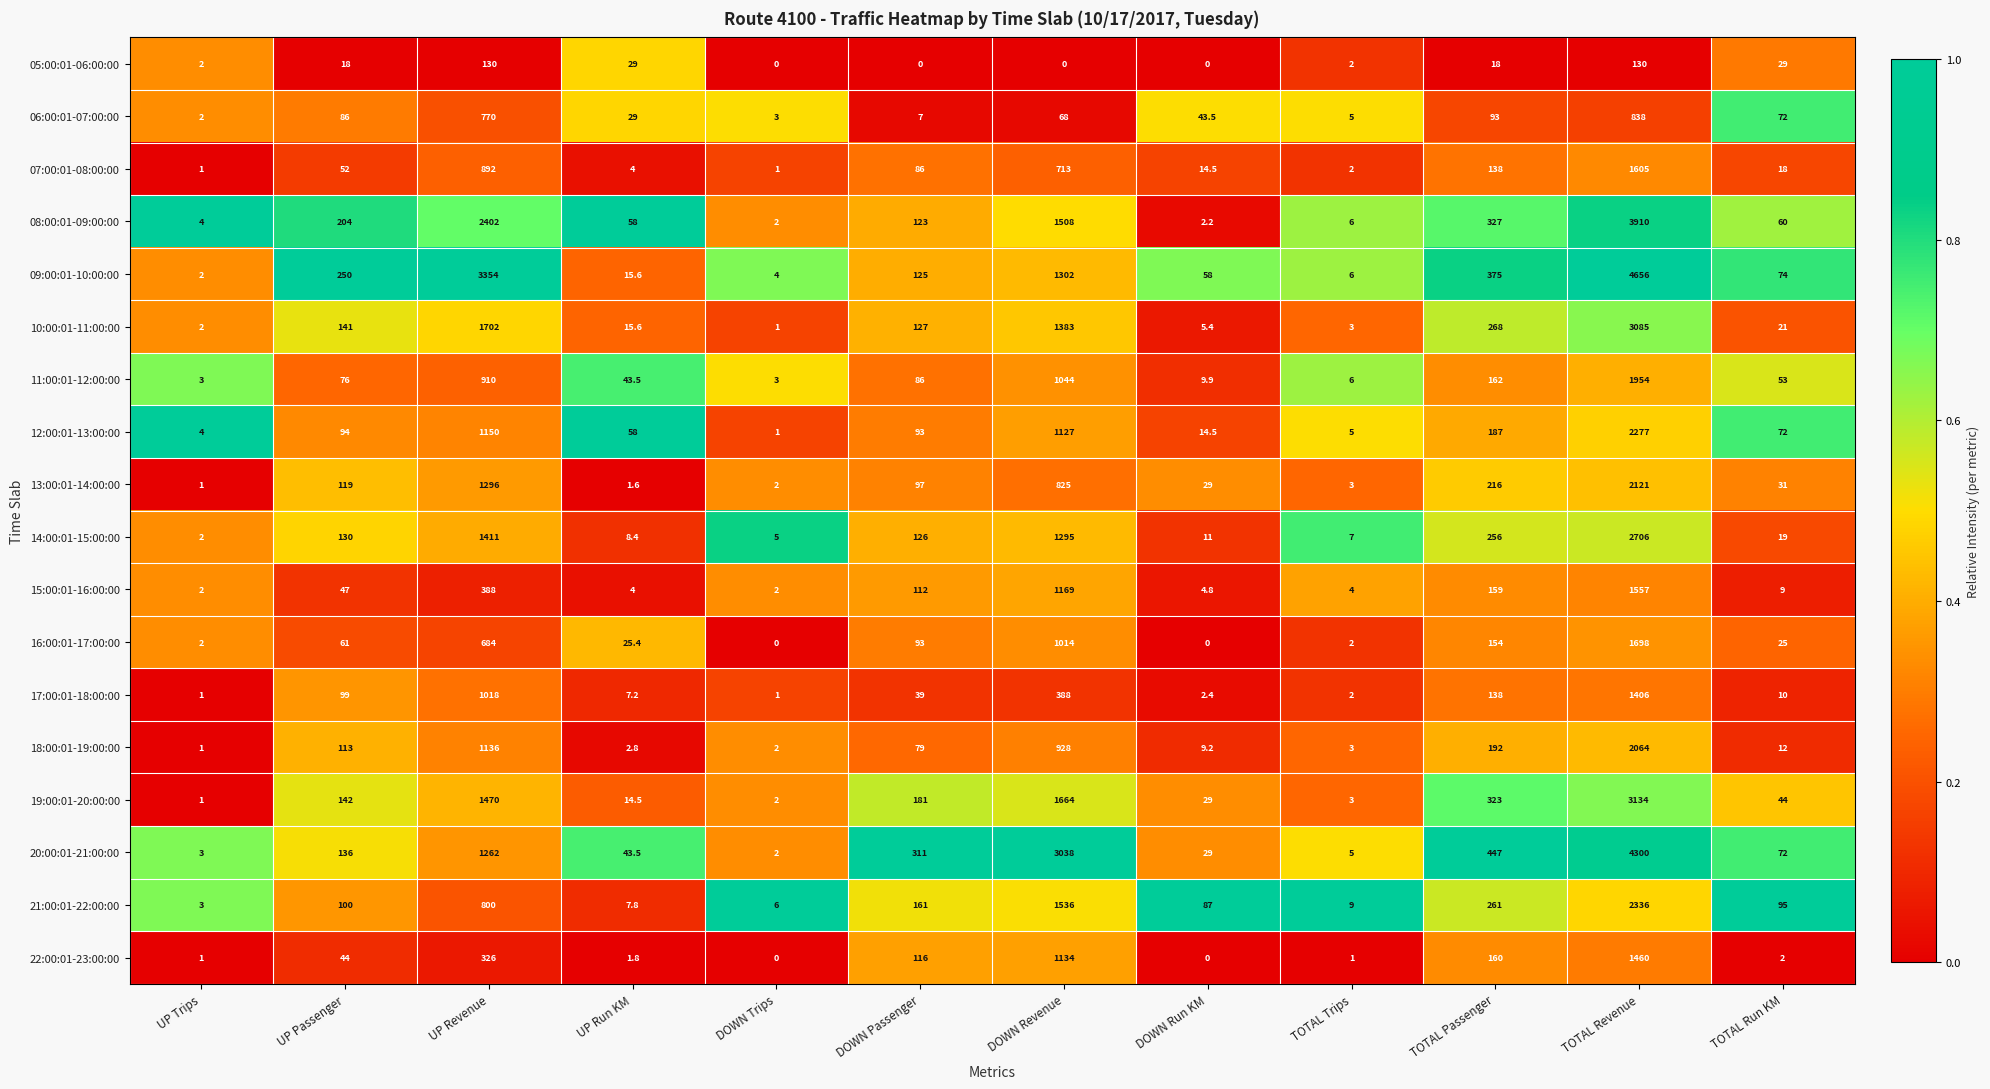

Rank the series at UP Revenue from highest to lowest value.

09:00:01-10:00:00, 08:00:01-09:00:00, 10:00:01-11:00:00, 19:00:01-20:00:00, 14:00:01-15:00:00, 13:00:01-14:00:00, 20:00:01-21:00:00, 12:00:01-13:00:00, 18:00:01-19:00:00, 17:00:01-18:00:00, 11:00:01-12:00:00, 07:00:01-08:00:00, 21:00:01-22:00:00, 06:00:01-07:00:00, 16:00:01-17:00:00, 15:00:01-16:00:00, 22:00:01-23:00:00, 05:00:01-06:00:00